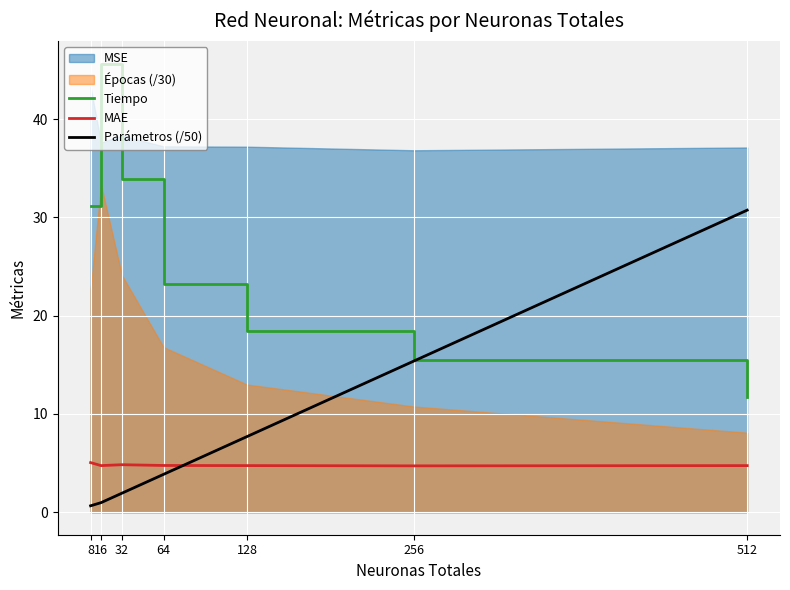

True or false: Tiempo and MAE cross at least once.

False